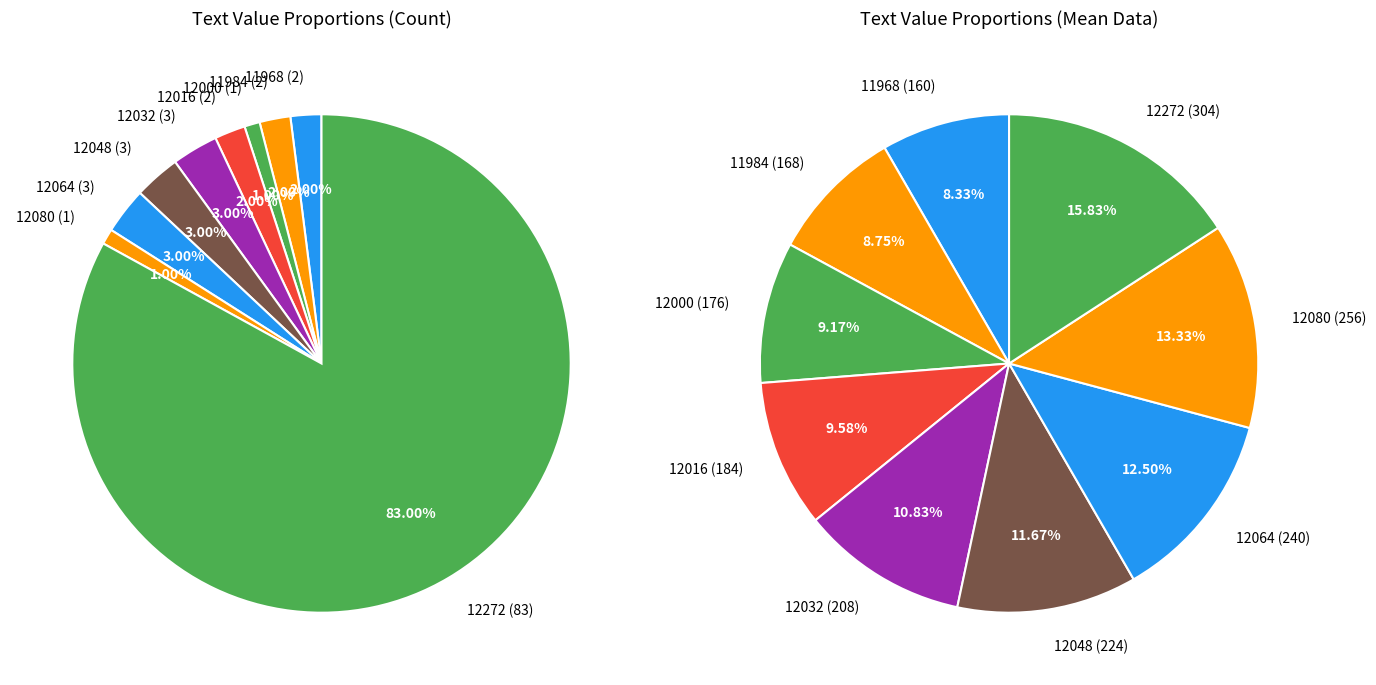

What is the ratio of the value at 11968-11984 to the value at 12064-12080?

0.7